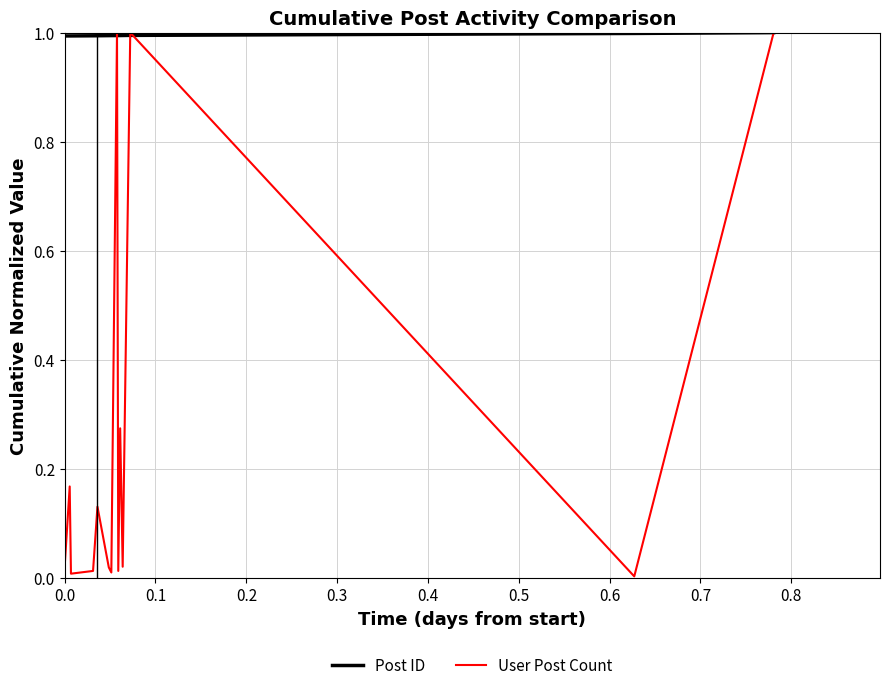

What is the minimum value for Post ID?

1.0